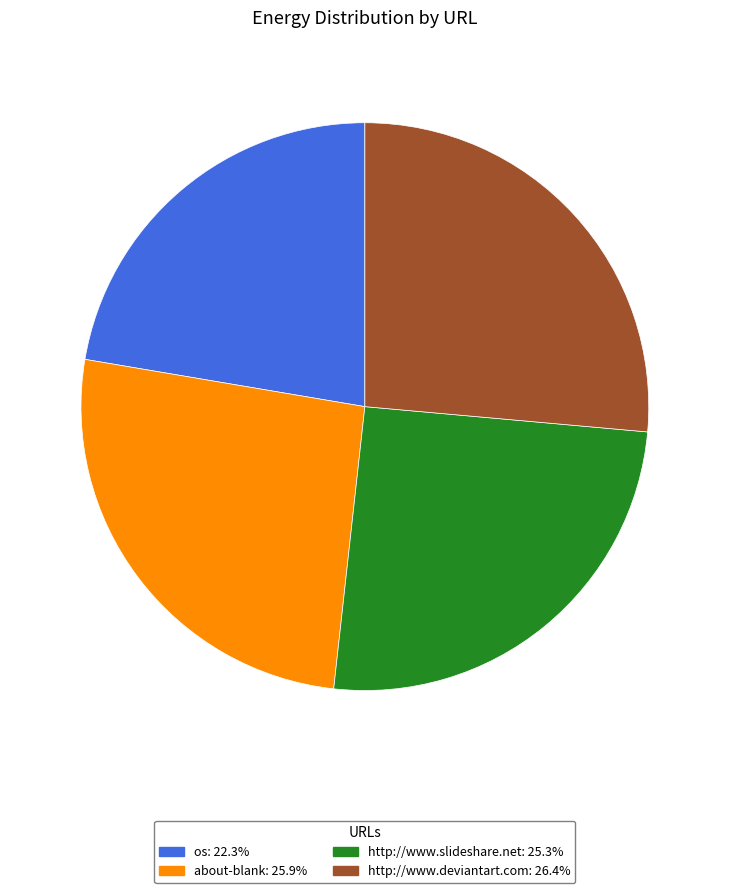

Does any single category account for the majority?

No